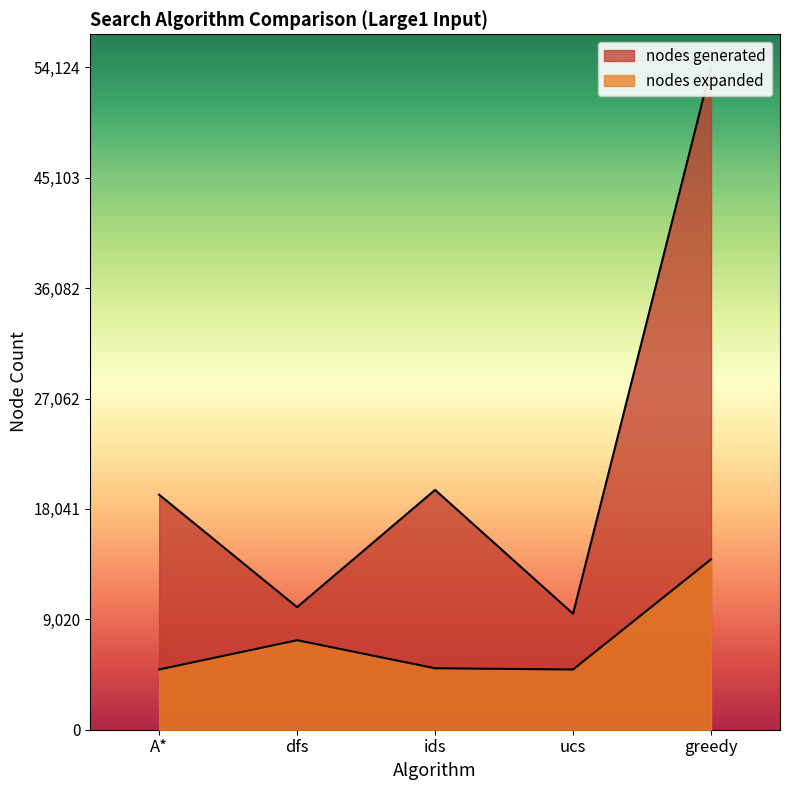

True or false: nodes generated and nodes expanded cross at least once.

False